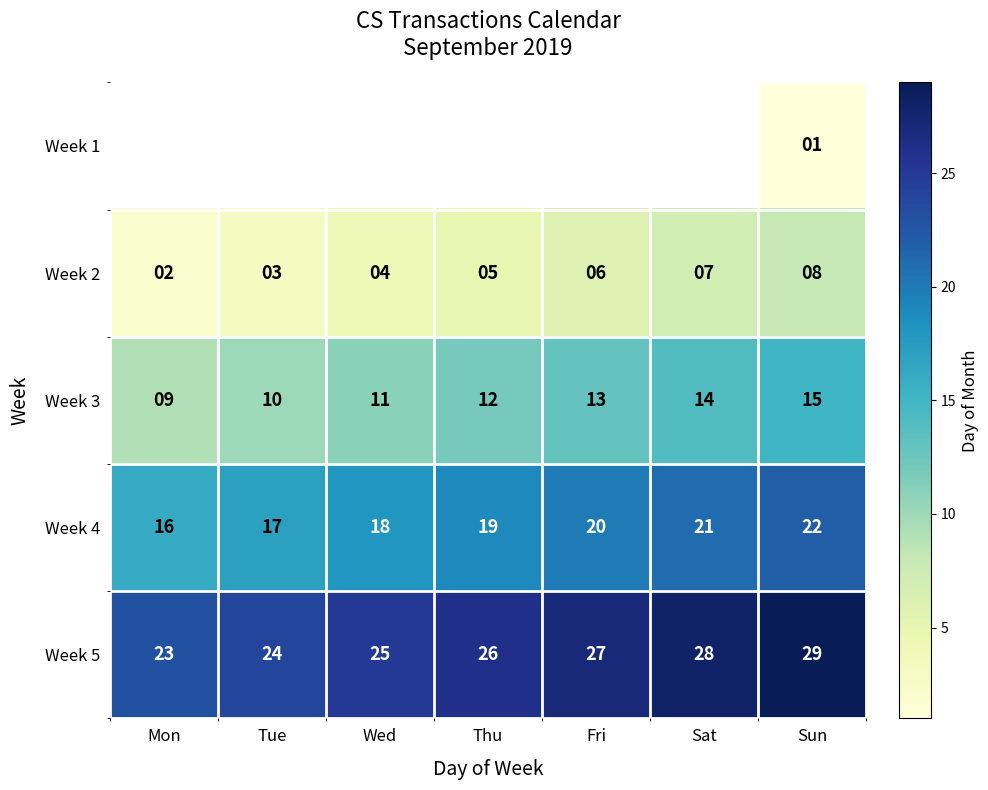

List the labels in order of Week 2 value, largest first.

Sun, Sat, Fri, Thu, Wed, Tue, Mon